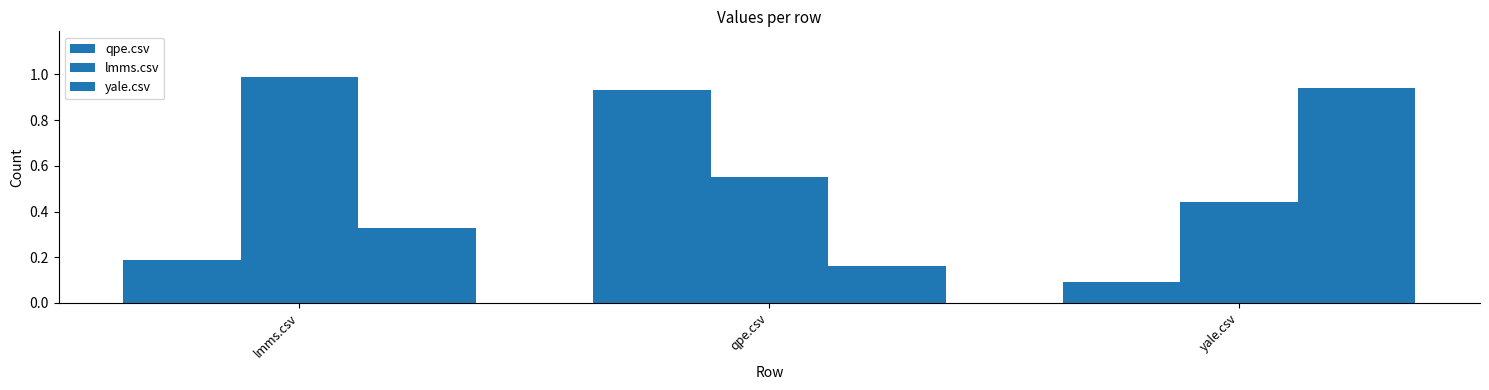

Count the number of categories in the chart.

3